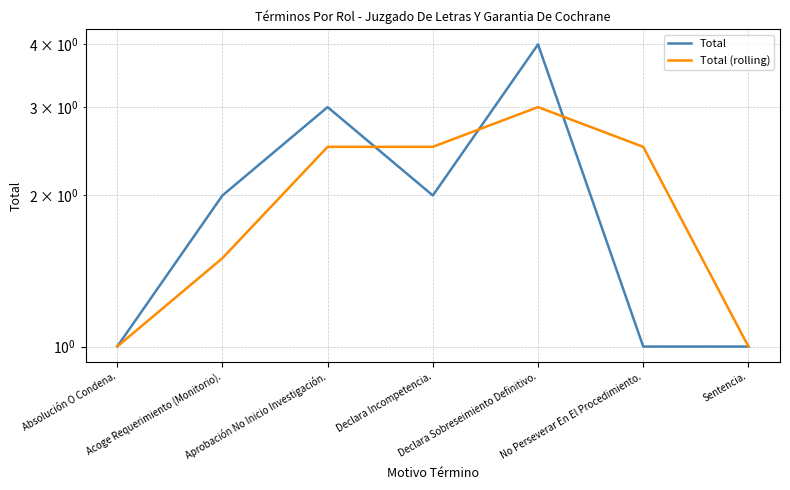

How many data points does each series have?

7